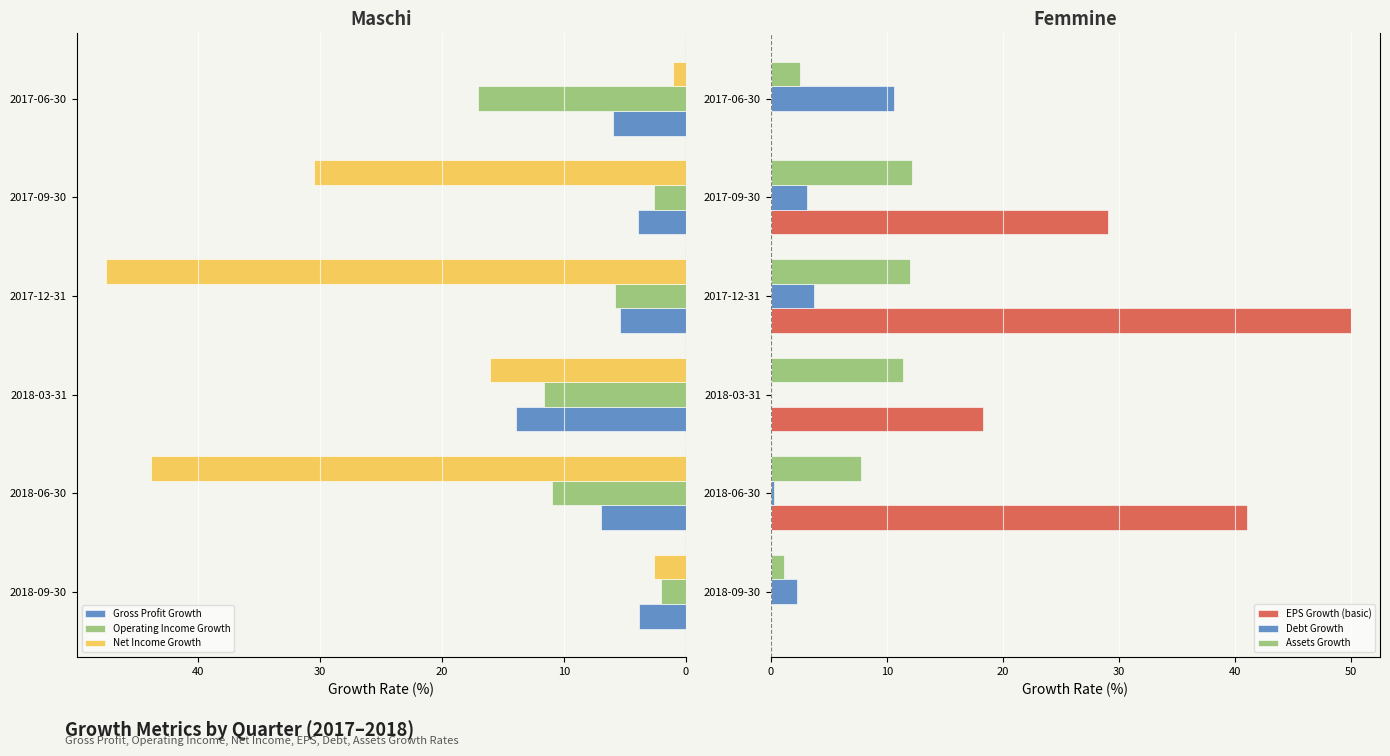

The value of Debt Growth at 2017-06-30 is 6.4. True or false?

False